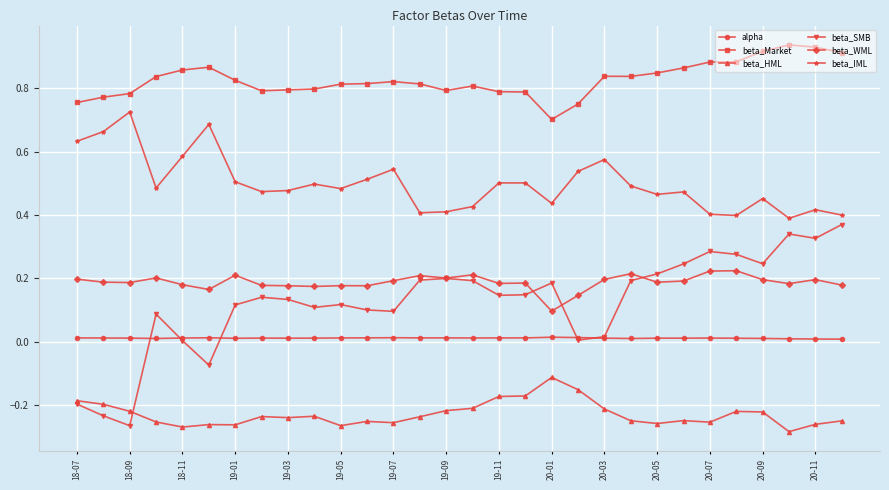

What are all the series names shown in the legend?

alpha, beta_Market, beta_HML, beta_SMB, beta_WML, beta_IML